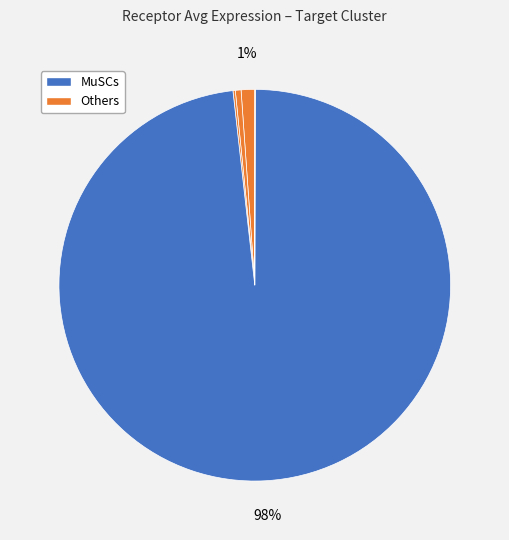

Which slice represents more than half of the pie?

MuSCs